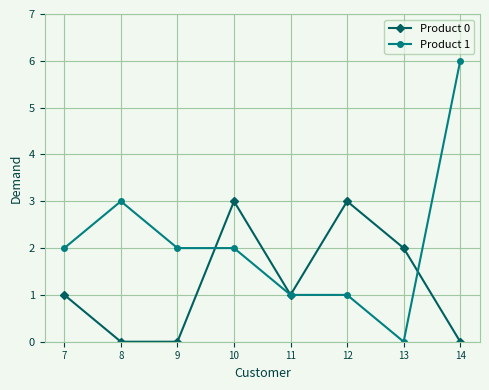

What is the difference between the highest and lowest values at 10?

1